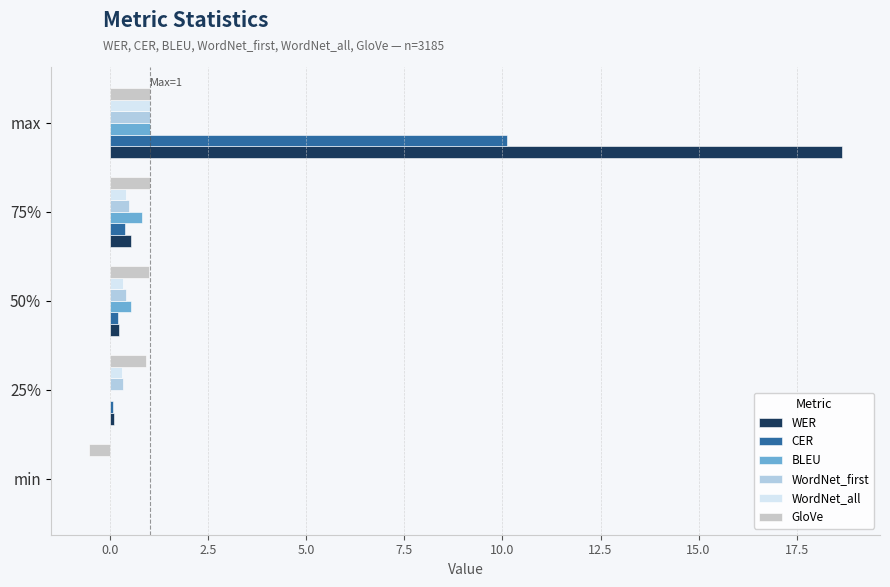

How many data points in WordNet_first are above 0?

4